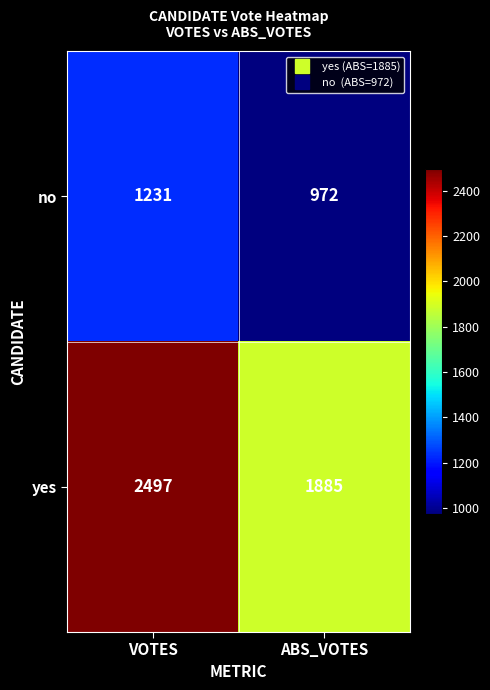

Reading left to right, list all the values displayed in this chart.

no: 1231	972
yes: 2497	1885